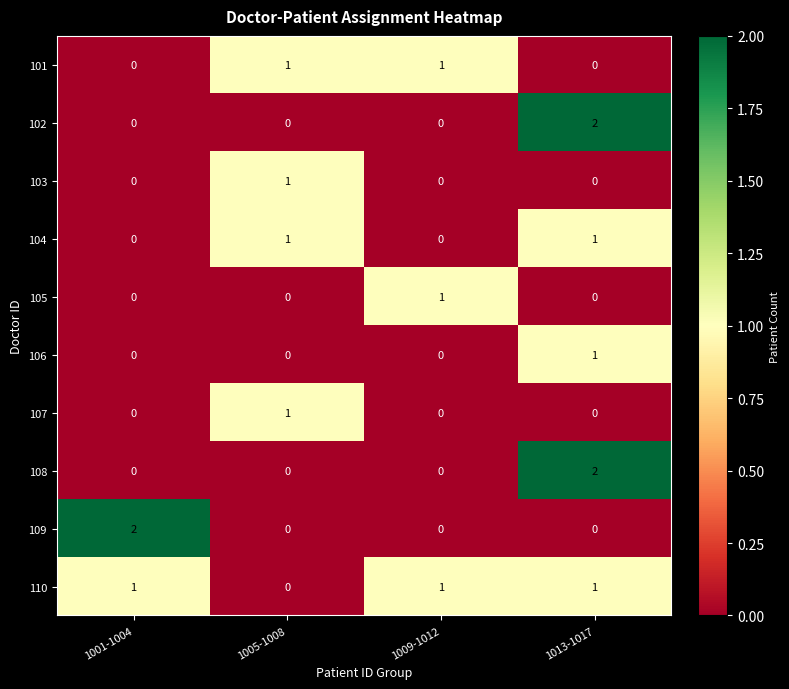

Count the 103 values in the range 0 to 1.

4